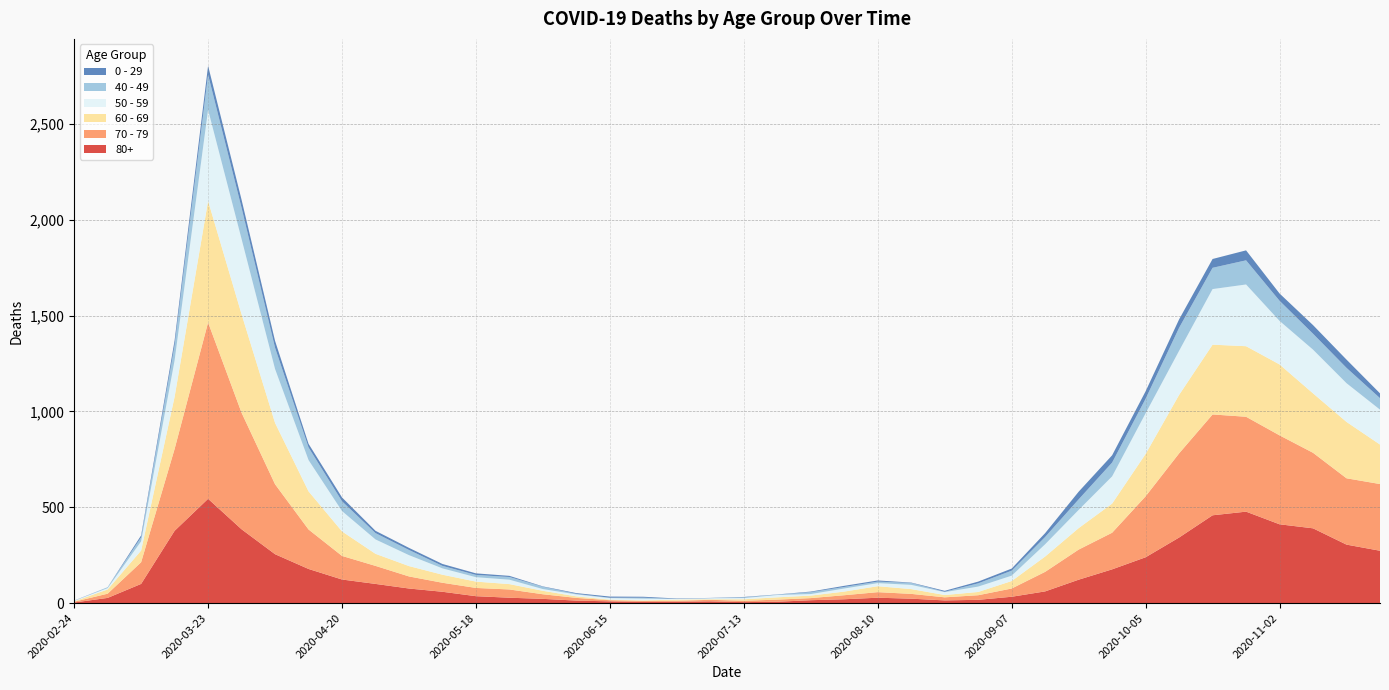

Reading left to right, extract all data points from this chart.

80+: 2020-02-24=3	2020-03-02=27	2020-03-09=100	2020-03-16=377	2020-03-23=544	2020-03-30=385	2020-04-06=255	2020-04-13=178	2020-04-20=123	2020-04-27=100	2020-05-04=76	2020-05-11=59	2020-05-18=36	2020-05-25=28	2020-06-01=22	2020-06-08=13	2020-06-15=9	2020-06-22=6	2020-06-29=7	2020-07-06=9	2020-07-13=5	2020-07-20=7	2020-07-27=15	2020-08-03=20	2020-08-10=28	2020-08-17=23	2020-08-24=14	2020-08-31=17	2020-09-07=33	2020-09-14=61	2020-09-21=122	2020-09-28=176	2020-10-05=239	2020-10-12=342	2020-10-19=458	2020-10-26=477	2020-11-02=411	2020-11-09=390	2020-11-16=305	2020-11-23=273
70 - 79: 2020-02-24=4	2020-03-02=22	2020-03-09=113	2020-03-16=427	2020-03-23=920	2020-03-30=608	2020-04-06=365	2020-04-13=206	2020-04-20=123	2020-04-27=94	2020-05-04=63	2020-05-11=47	2020-05-18=43	2020-05-25=43	2020-06-01=24	2020-06-08=14	2020-06-15=6	2020-06-22=5	2020-06-29=5	2020-07-06=8	2020-07-13=7	2020-07-20=11	2020-07-27=11	2020-08-03=21	2020-08-10=29	2020-08-17=25	2020-08-24=16	2020-08-31=24	2020-09-07=43	2020-09-14=102	2020-09-21=157	2020-09-28=191	2020-10-05=318	2020-10-12=439	2020-10-19=526	2020-10-26=495	2020-11-02=464	2020-11-09=394	2020-11-16=346	2020-11-23=348
60 - 69: 2020-02-24=2	2020-03-02=22	2020-03-09=61	2020-03-16=272	2020-03-23=634	2020-03-30=514	2020-04-06=320	2020-04-13=199	2020-04-20=128	2020-04-27=63	2020-05-04=54	2020-05-11=42	2020-05-18=33	2020-05-25=28	2020-06-01=18	2020-06-08=8	2020-06-15=3	2020-06-22=3	2020-06-29=6	2020-07-06=3	2020-07-13=8	2020-07-20=12	2020-07-27=13	2020-08-03=19	2020-08-10=31	2020-08-17=25	2020-08-24=12	2020-08-31=17	2020-09-07=39	2020-09-14=80	2020-09-21=112	2020-09-28=152	2020-10-05=221	2020-10-12=305	2020-10-19=364	2020-10-26=368	2020-11-02=370	2020-11-09=310	2020-11-16=294	2020-11-23=206
50 - 59: 2020-02-24=3	2020-03-02=7	2020-03-09=48	2020-03-16=190	2020-03-23=475	2020-03-30=392	2020-04-06=281	2020-04-13=163	2020-04-20=106	2020-04-27=75	2020-05-04=57	2020-05-11=33	2020-05-18=23	2020-05-25=23	2020-06-01=9	2020-06-08=10	2020-06-15=8	2020-06-22=9	2020-06-29=3	2020-07-06=5	2020-07-13=6	2020-07-20=12	2020-07-27=8	2020-08-03=16	2020-08-10=16	2020-08-17=22	2020-08-24=15	2020-08-31=28	2020-09-07=28	2020-09-14=64	2020-09-21=95	2020-09-28=142	2020-10-05=212	2020-10-12=230	2020-10-19=290	2020-10-26=322	2020-11-02=227	2020-11-09=228	2020-11-16=202	2020-11-23=182
40 - 49: 2020-02-24=0	2020-03-02=5	2020-03-09=21	2020-03-16=79	2020-03-23=183	2020-03-30=163	2020-04-06=111	2020-04-13=66	2020-04-20=51	2020-04-27=33	2020-05-04=27	2020-05-11=13	2020-05-18=12	2020-05-25=14	2020-06-01=12	2020-06-08=3	2020-06-15=2	2020-06-22=5	2020-06-29=1	2020-07-06=1	2020-07-13=4	2020-07-20=2	2020-07-27=10	2020-08-03=8	2020-08-10=8	2020-08-17=10	2020-08-24=2	2020-08-31=17	2020-09-07=26	2020-09-14=38	2020-09-21=55	2020-09-28=72	2020-10-05=76	2020-10-12=120	2020-10-19=111	2020-10-26=126	2020-11-02=105	2020-11-09=83	2020-11-16=80	2020-11-23=60
0 - 29: 2020-02-24=1	2020-03-02=0	2020-03-09=10	2020-03-16=25	2020-03-23=47	2020-03-30=42	2020-04-06=36	2020-04-13=19	2020-04-20=20	2020-04-27=12	2020-05-04=11	2020-05-11=10	2020-05-18=8	2020-05-25=6	2020-06-01=2	2020-06-08=4	2020-06-15=6	2020-06-22=5	2020-06-29=2	2020-07-06=1	2020-07-13=2	2020-07-20=1	2020-07-27=3	2020-08-03=6	2020-08-10=6	2020-08-17=2	2020-08-24=5	2020-08-31=9	2020-09-07=11	2020-09-14=20	2020-09-21=40	2020-09-28=38	2020-10-05=39	2020-10-12=44	2020-10-19=46	2020-10-26=52	2020-11-02=38	2020-11-09=45	2020-11-16=43	2020-11-23=25